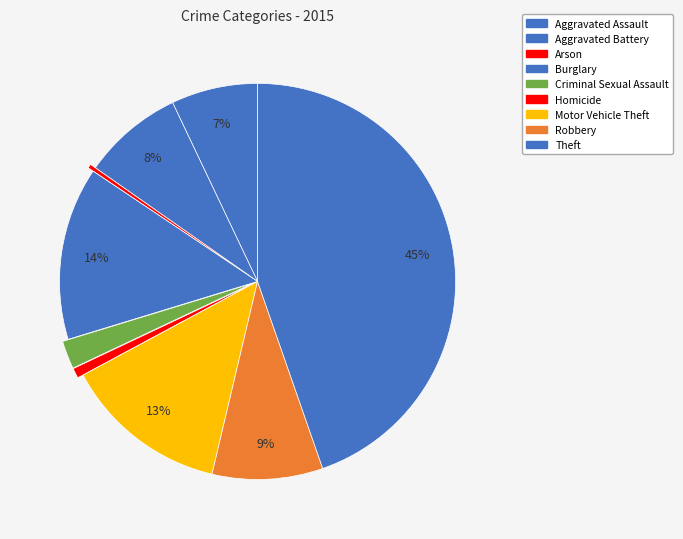

How many segments does this pie chart have?

9